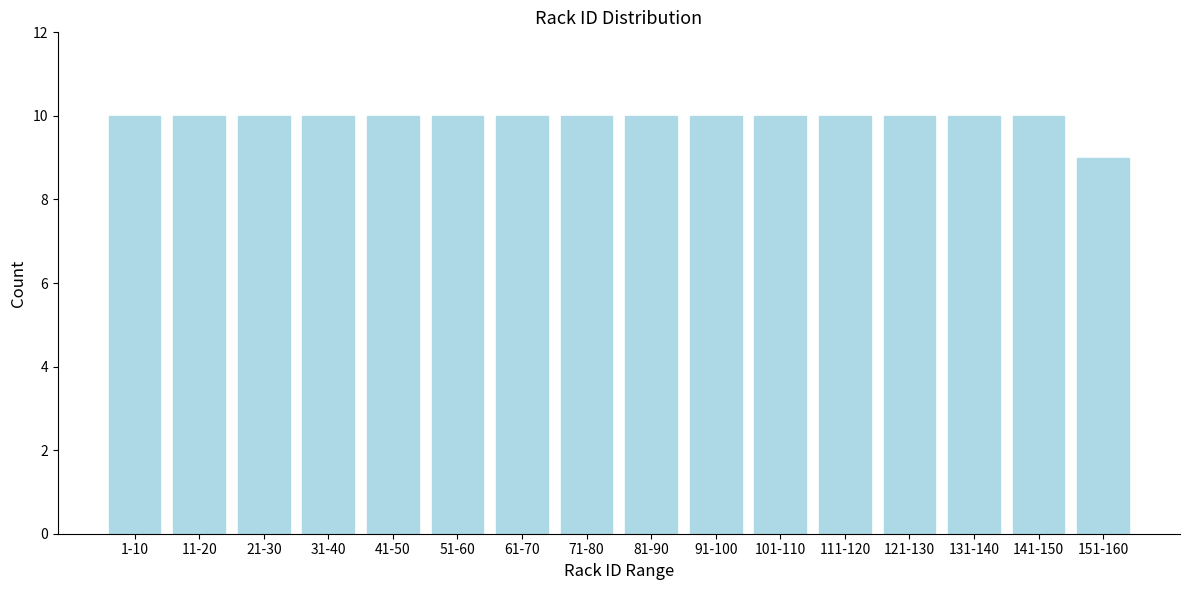

Reading left to right, extract all data points from this chart.

1-10=10	11-20=10	21-30=10	31-40=10	41-50=10	51-60=10	61-70=10	71-80=10	81-90=10	91-100=10	101-110=10	111-120=10	121-130=10	131-140=10	141-150=10	151-160=9